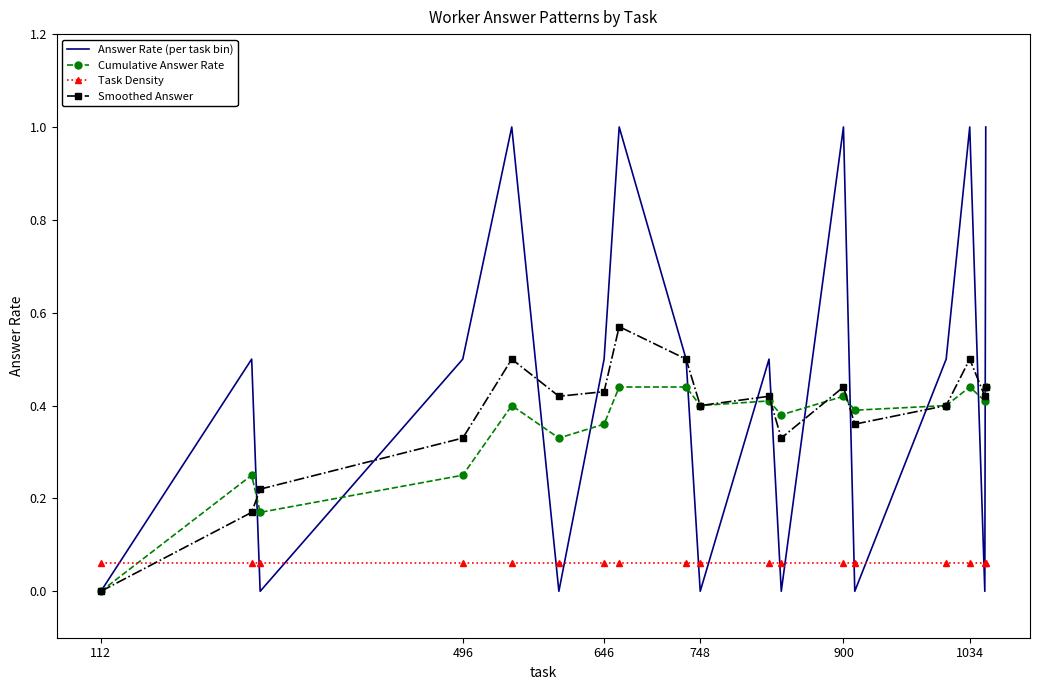

True or false: Task Density and Answer Rate (per task bin) intersect in this chart.

True